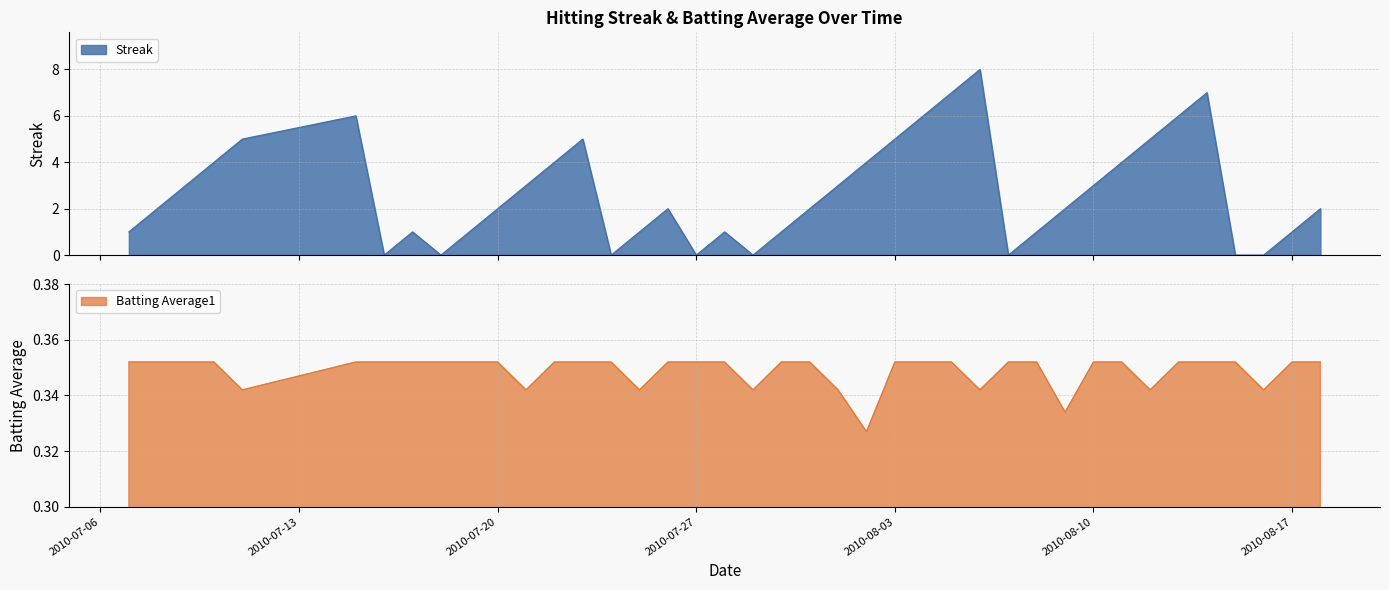

At which category does Streak reach its first local valley?

2010-07-16